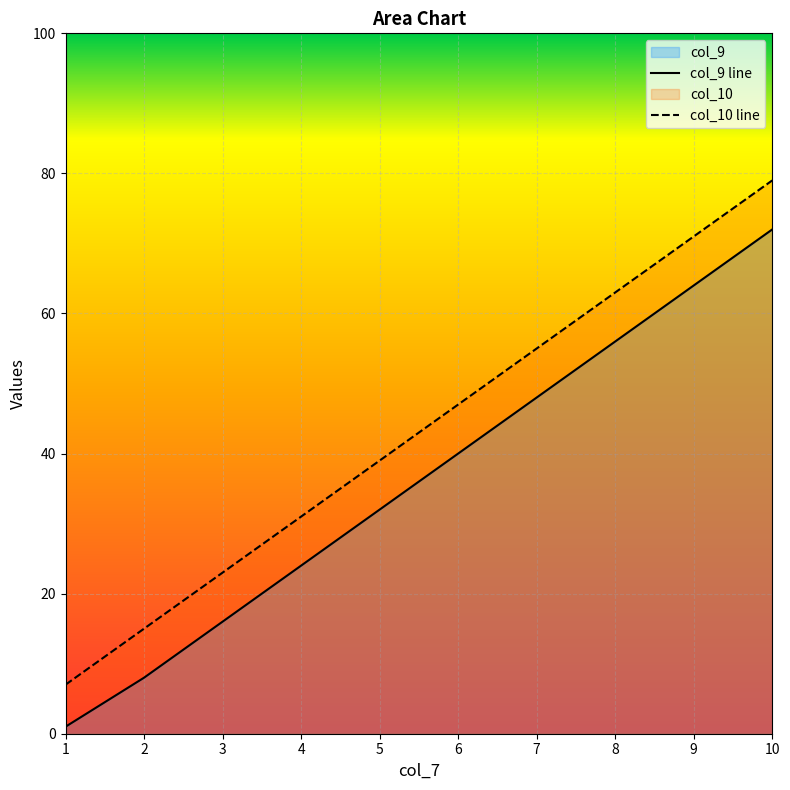

What is the sum of all col_10 values?

430